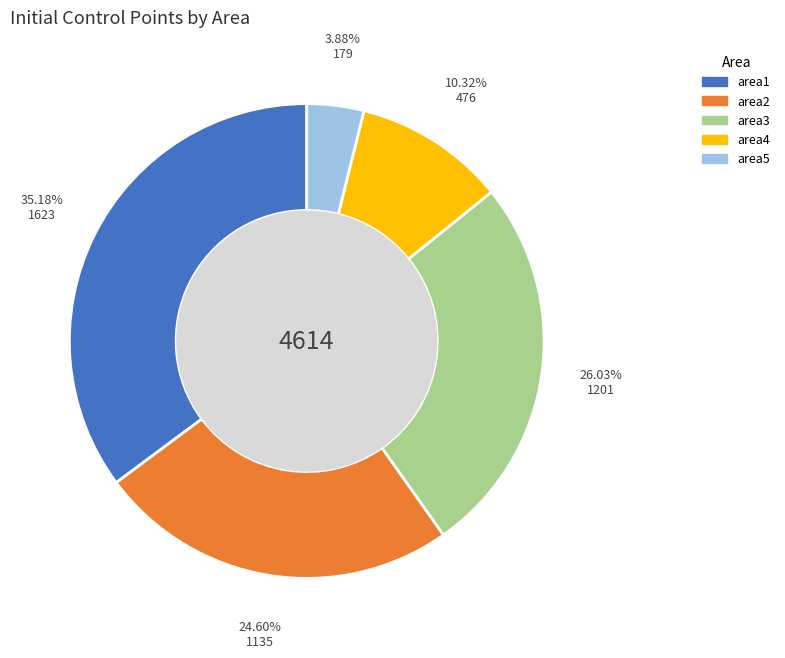

What percentage is the area5 slice, to the nearest percent?

4%